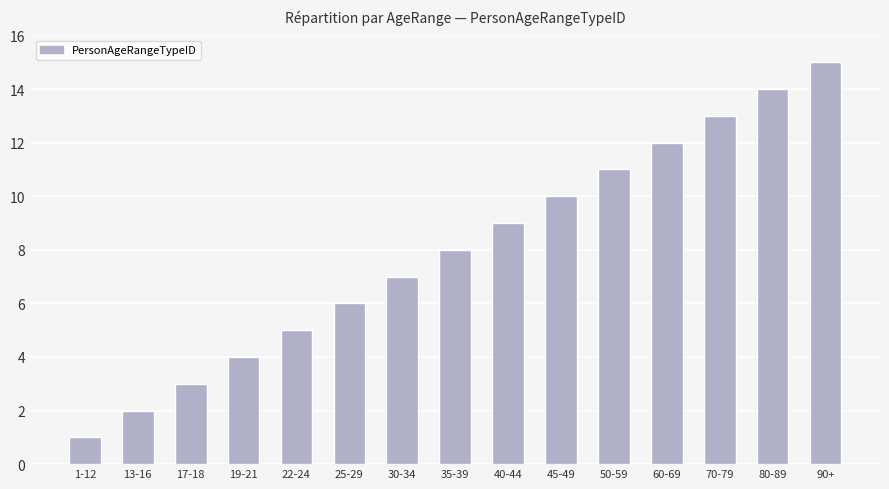

At which category does the chart reach its peak across all series?

90+